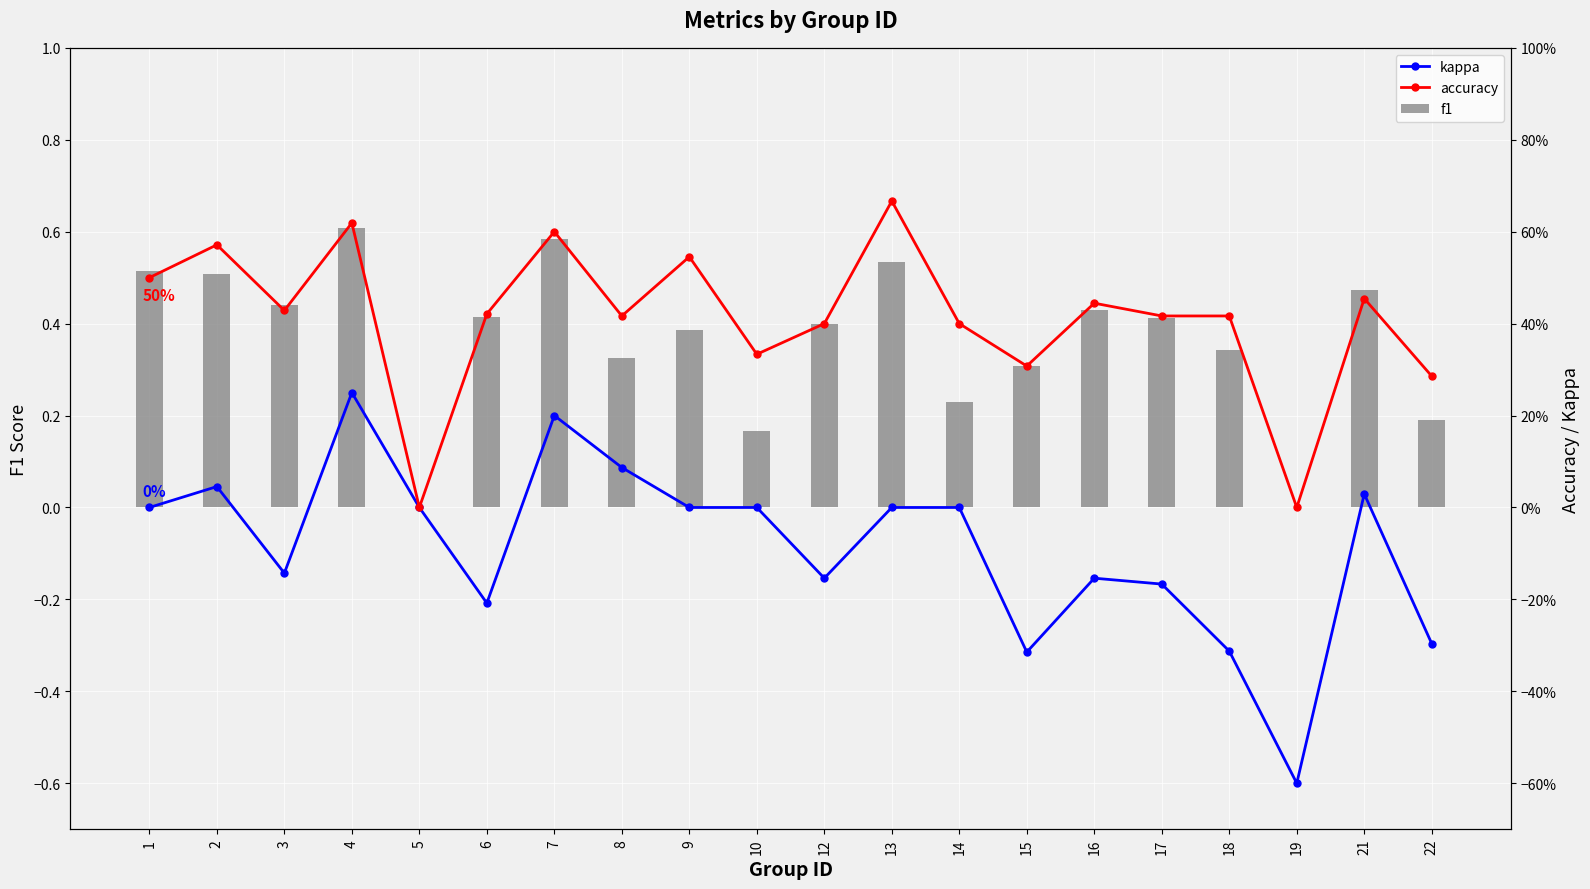

At which category is the sum across all series the highest?

4